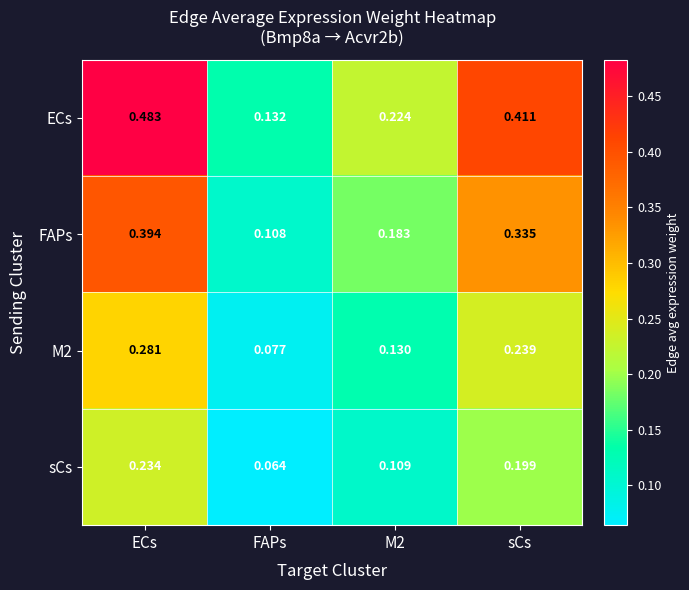

How many data points does each series have?

4